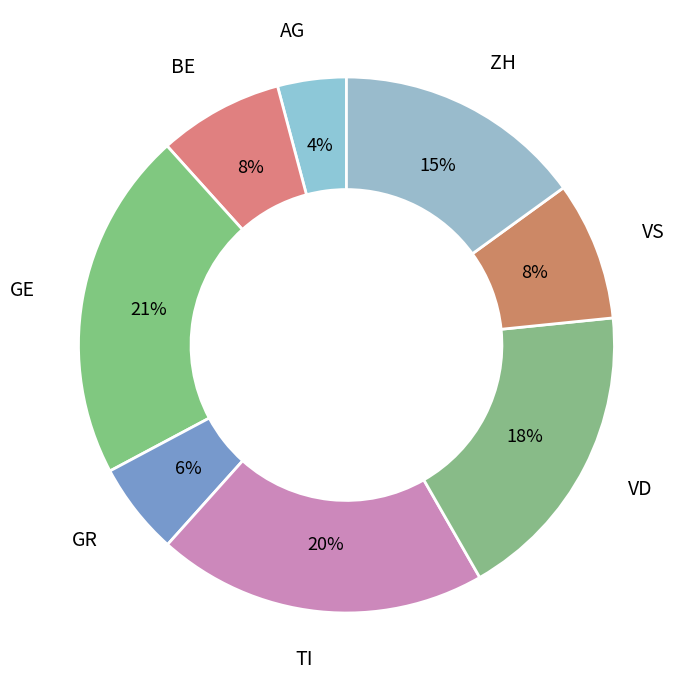

Is it true that ZH is 15% of the pie?

True